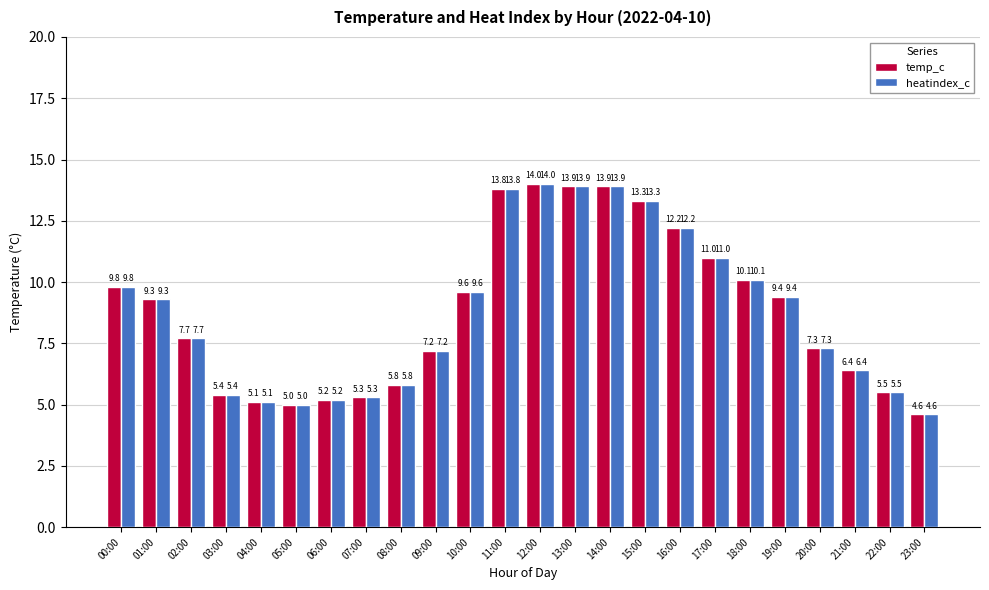

At which label does temp_c reach its minimum?

23:00